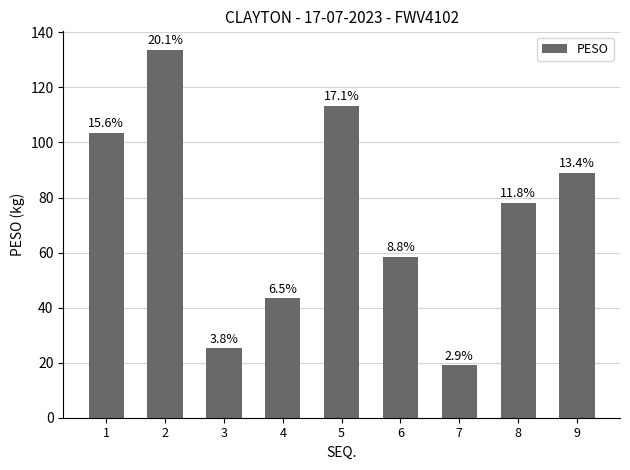

Reading left to right, transcribe all the data shown in this chart.

1=103.5	2=133.7	3=25.2	4=43.3	5=113.2	6=58.5	7=19.0	8=78.1	9=88.9